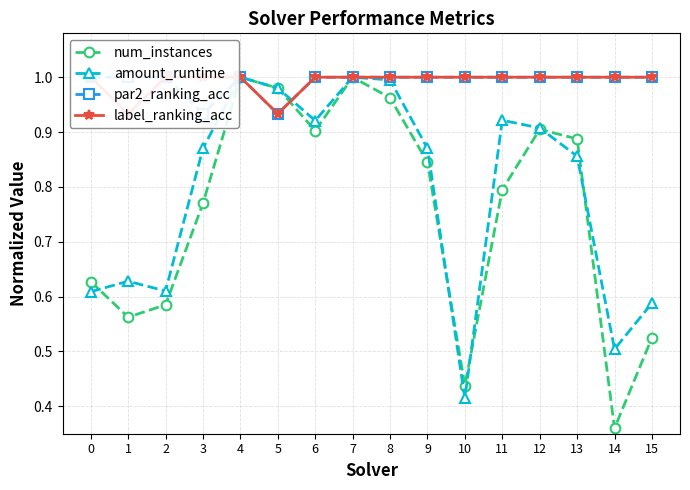

The value of par2_ranking_acc at 4 is 1.4. True or false?

False